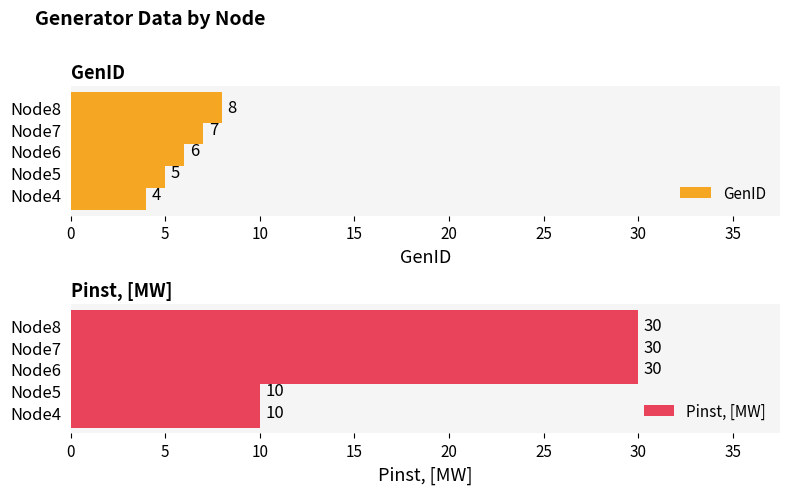

At which label does GenID reach its minimum?

Node4